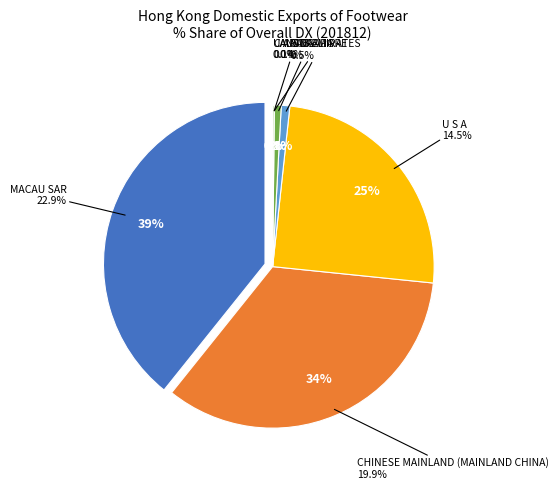

The U S A slice represents 25% of the pie. True or false?

True